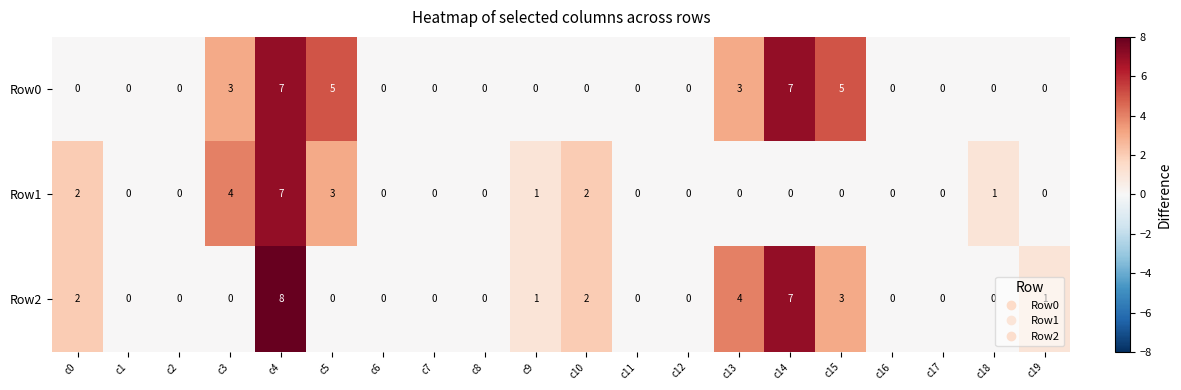

Which series has the largest range (max minus min)?

Row2